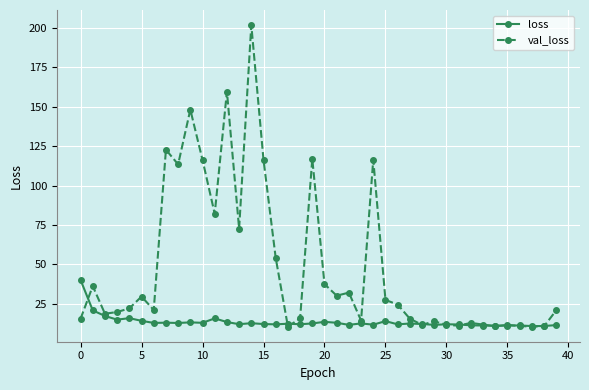

What is the difference between the second highest and second lowest values in the loss series?

9.9